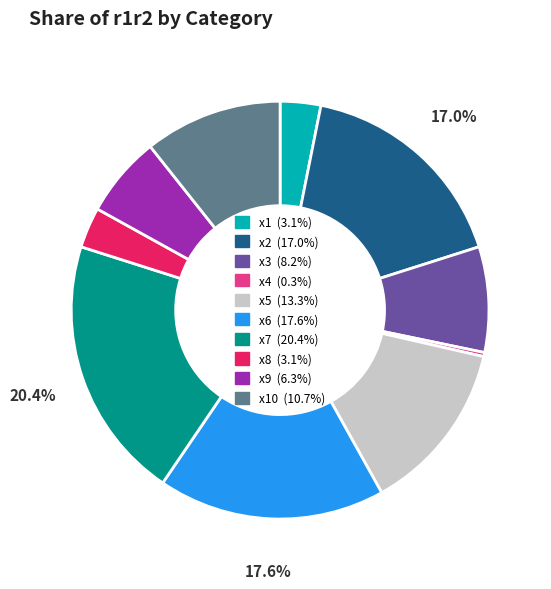

Is there a majority slice in this chart?

No